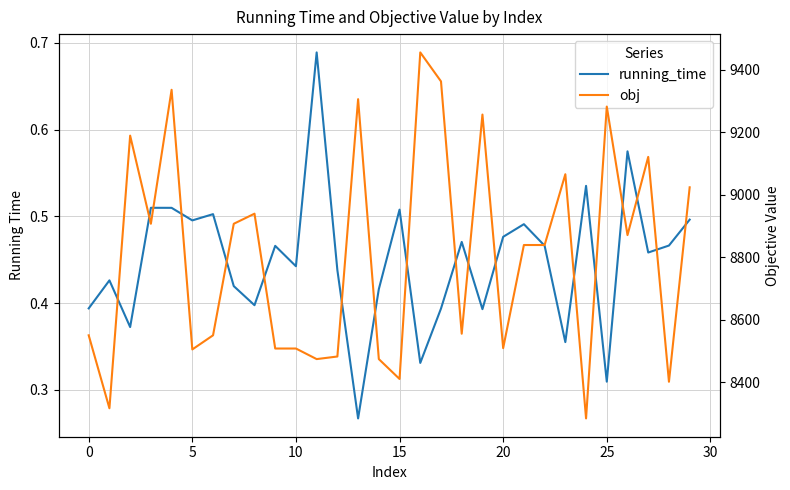

The value of running_time at 17 is 0.7. True or false?

False